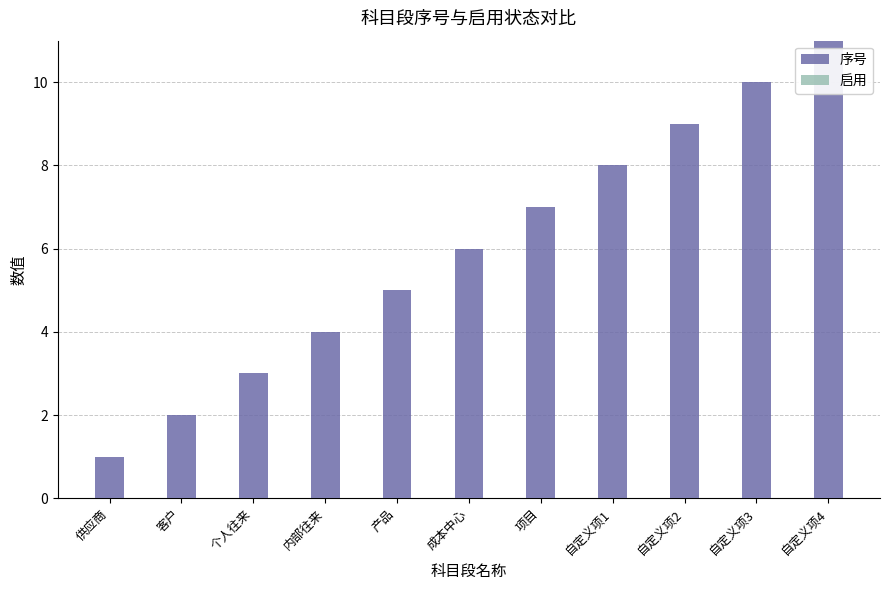

Which category has the highest value across all series?

自定义项4